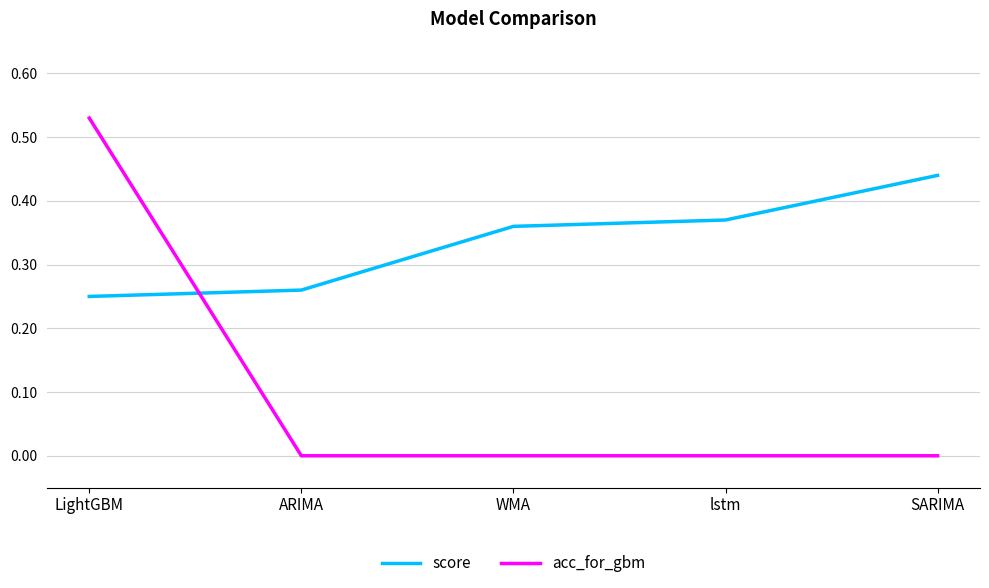

At which category does the chart reach its peak across all series?

LightGBM